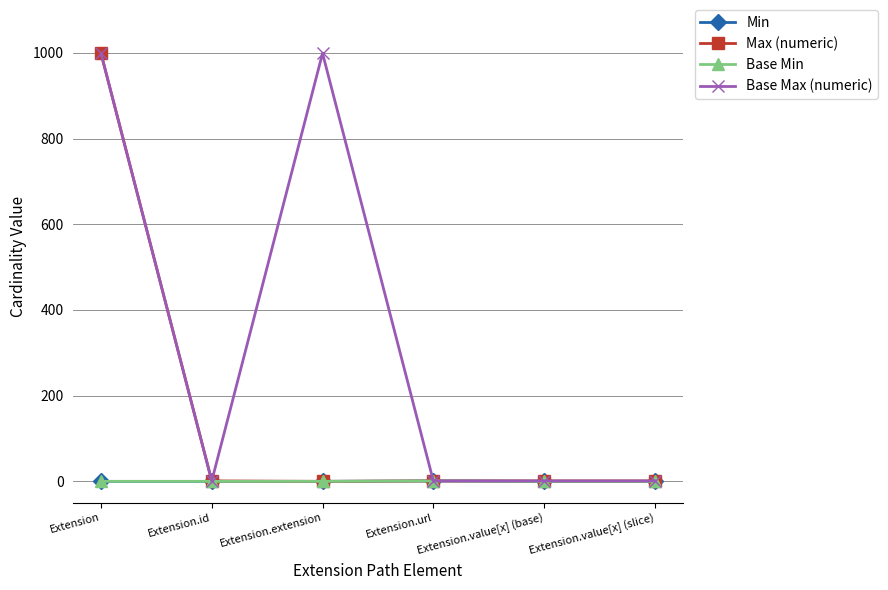

Is this an area chart (filled region under the line)?

No